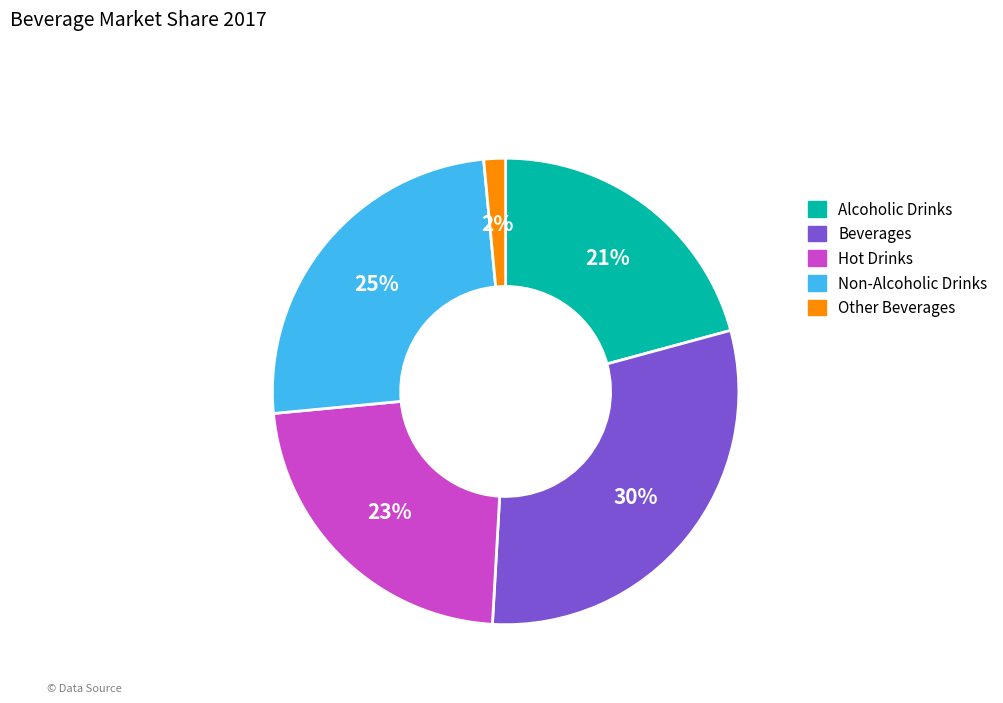

To the nearest percent, what is the average slice percentage?

20%